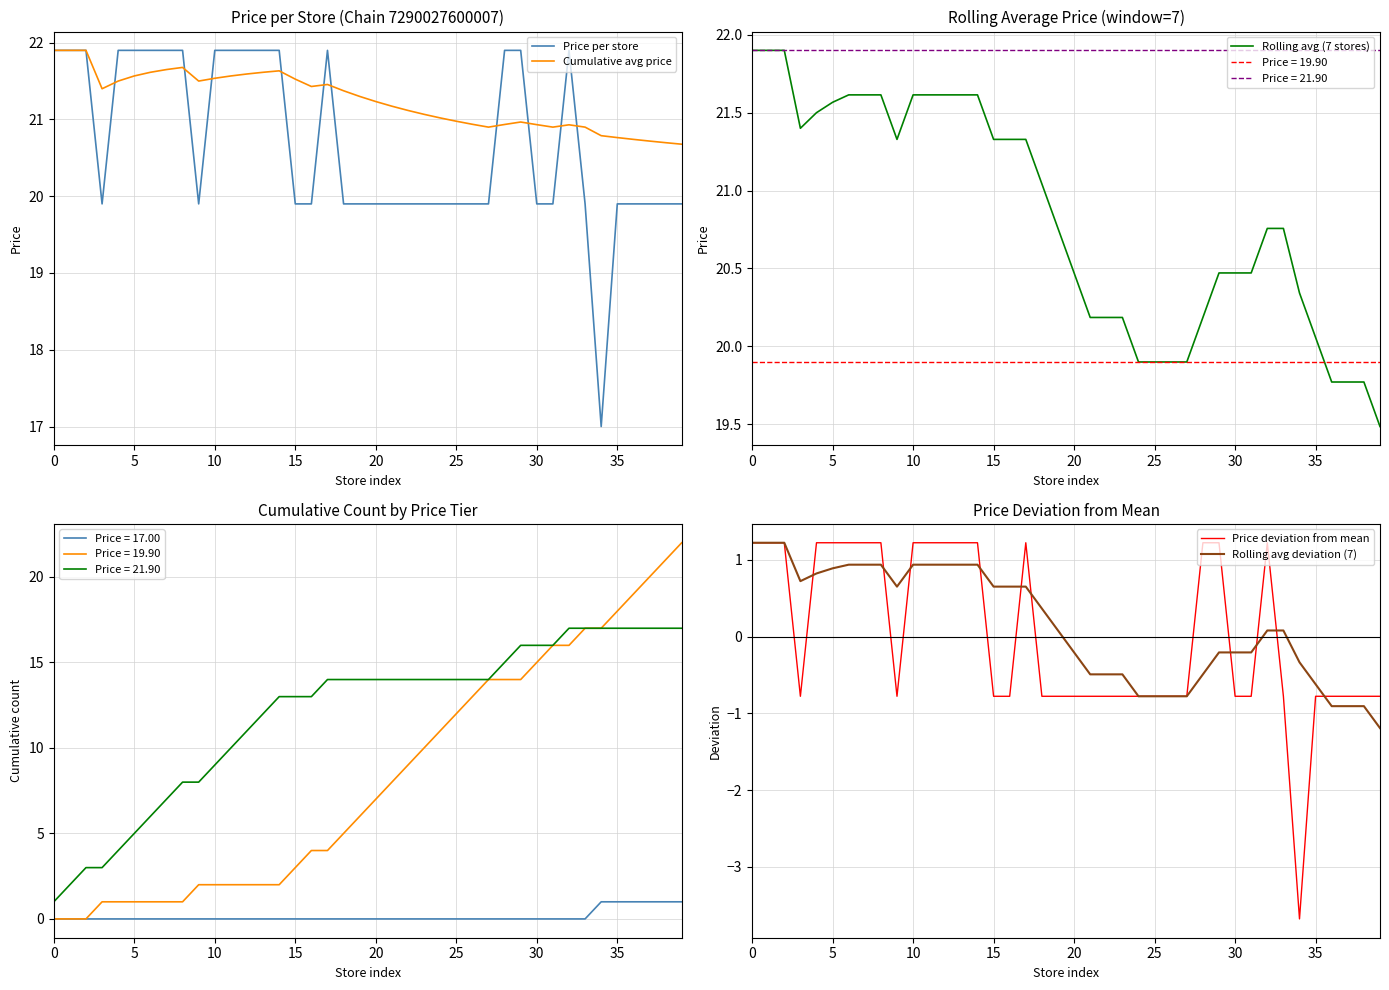

Is it true that Cumulative avg price equals 37.9 at 15?

False